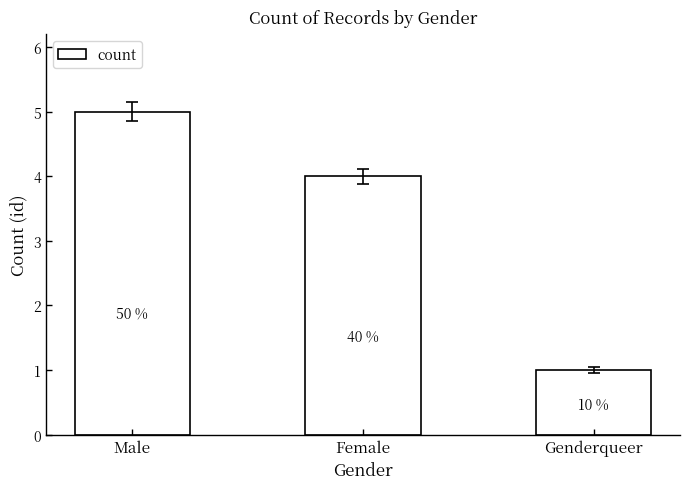

How many bars are there in total?

3